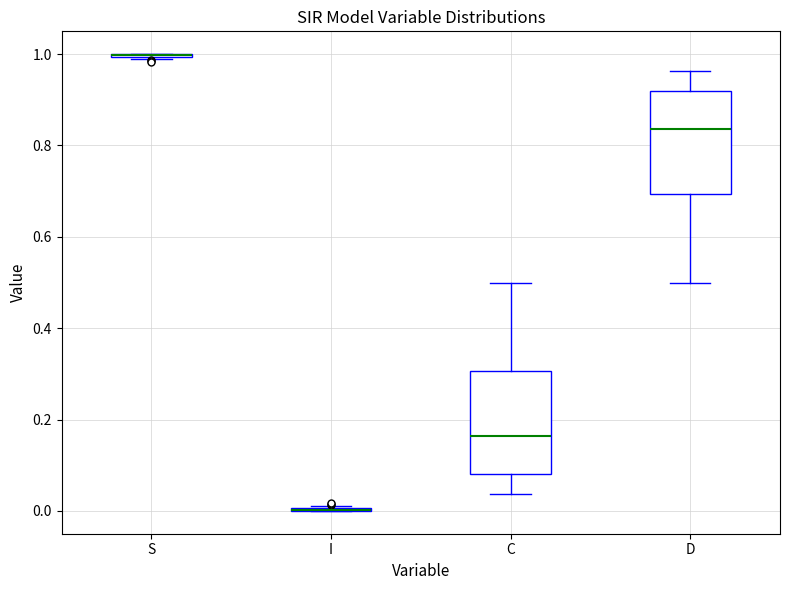

Where does the upper whisker of the box for D end on the y-axis? The values are not printed on the chart, so give them approximately, as read against the axis.

0.96